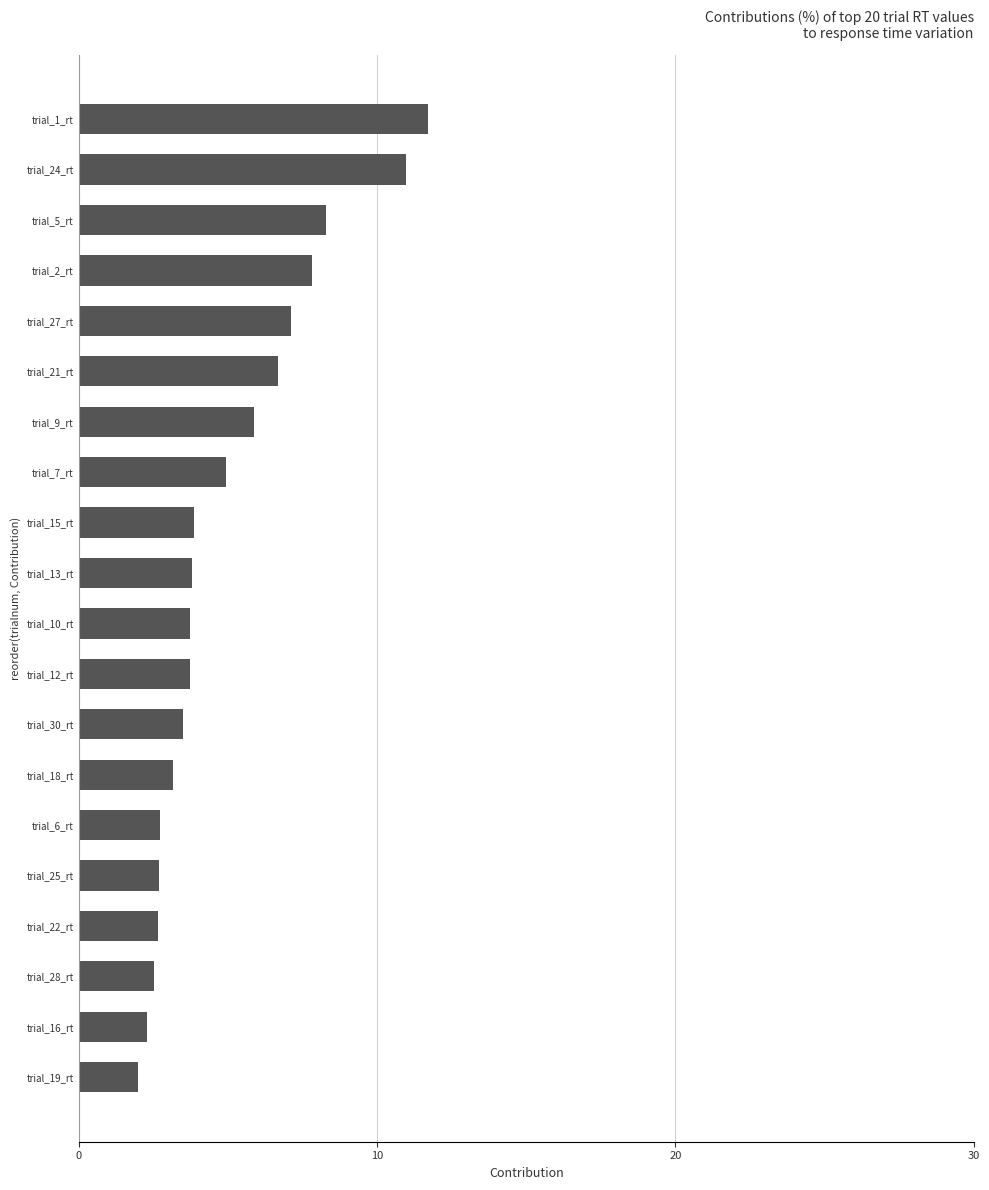

What is the greatest value displayed?

11.7